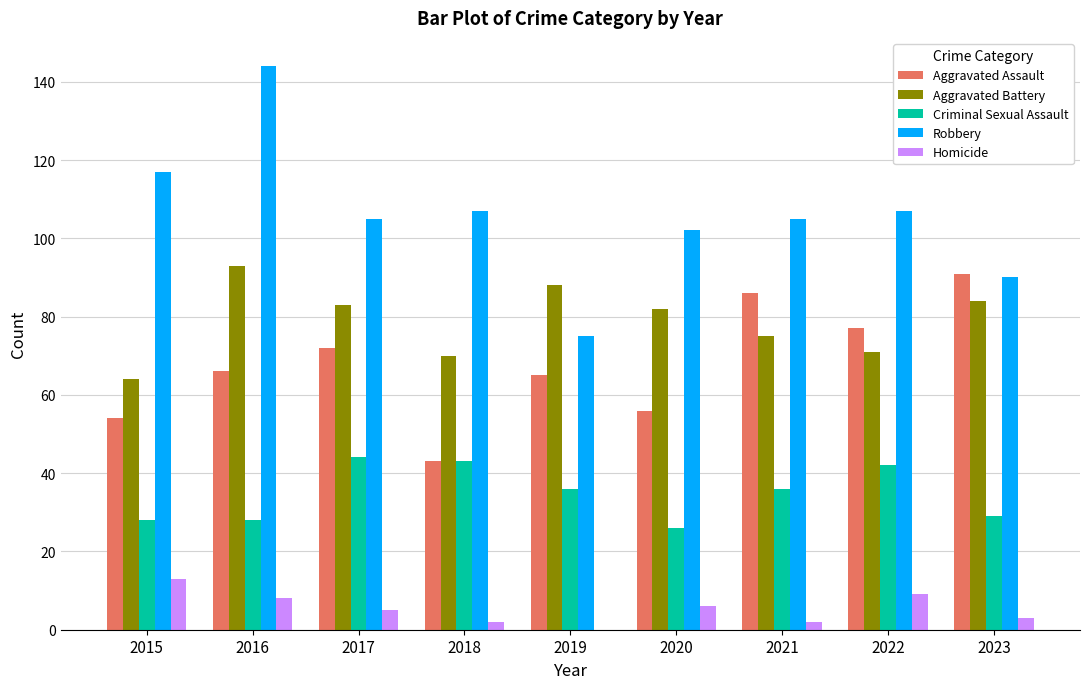

Is the value of Robbery at 2018 greater than the value of Aggravated Assault at 2017?

Yes